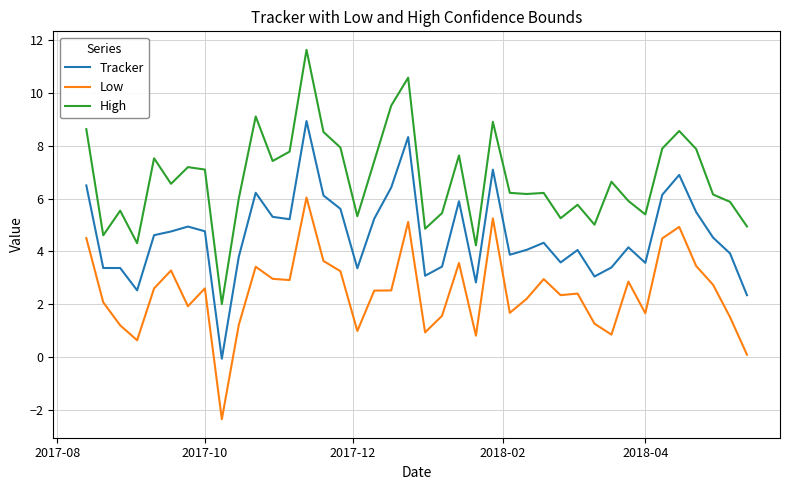

Which series has the largest range (max minus min)?

High